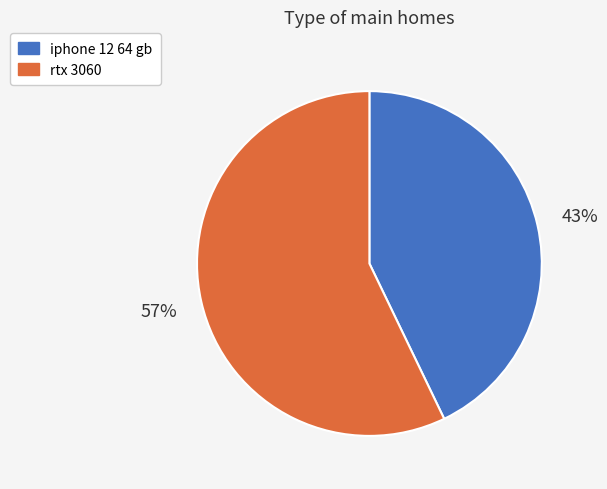

Approximately how many times larger is the value at rtx 3060 compared to iphone 12 64 gb?

1.3